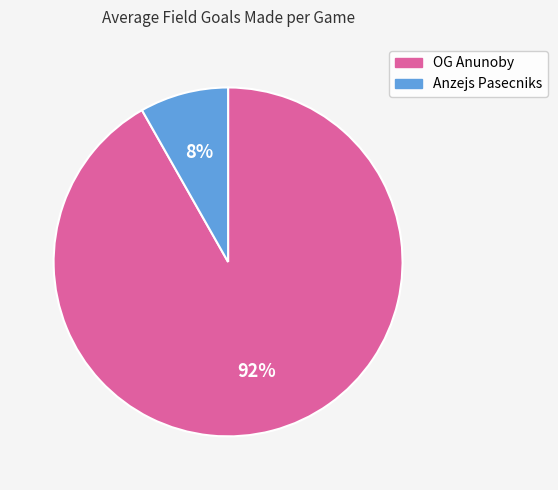

Which has a higher value, OG Anunoby or Anzejs Pasecniks?

OG Anunoby